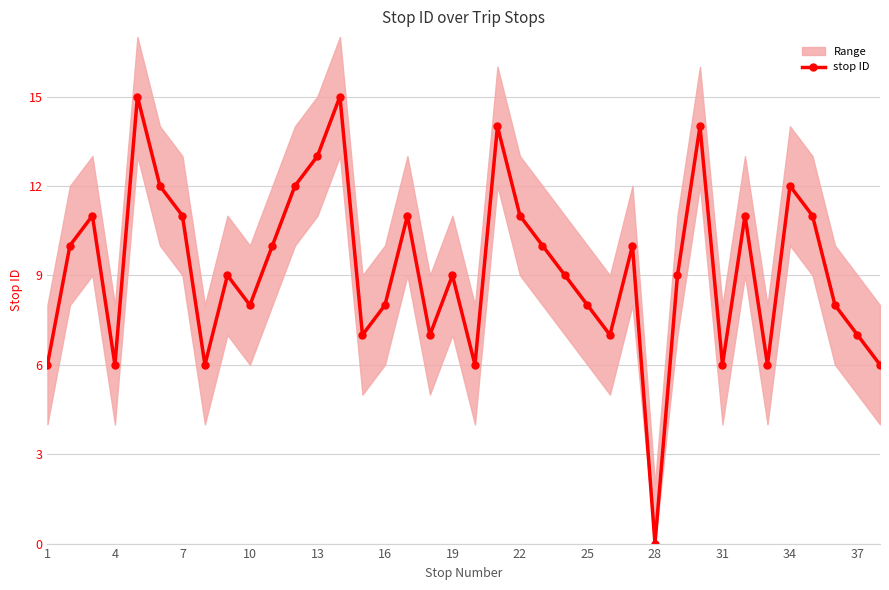

How many points are higher than both their immediate neighbors (excluding endpoints)?

11